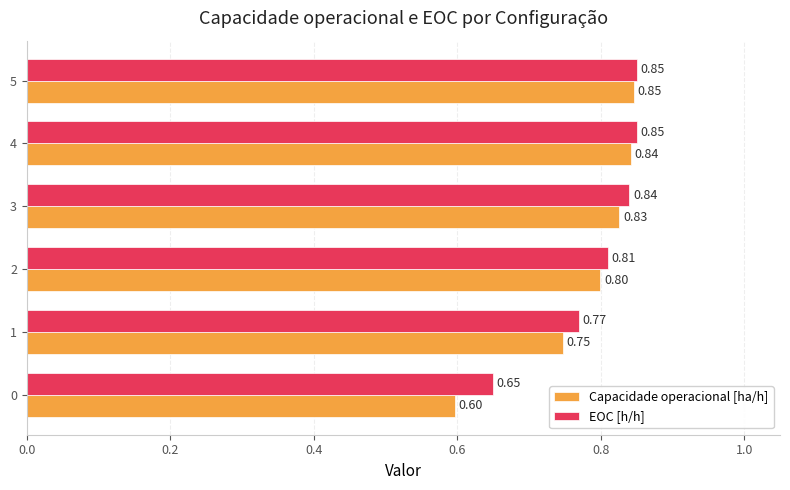

What is the sum of all EOC [h/h] values?

4.8